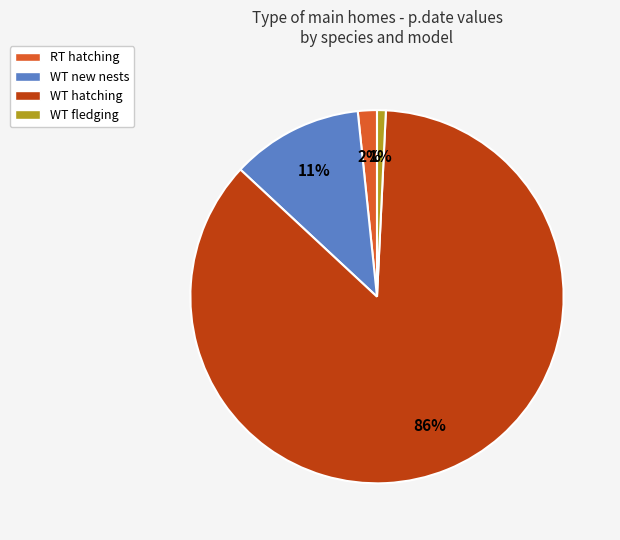

Combined, do WT new nests and WT fledging account for over 50%?

No